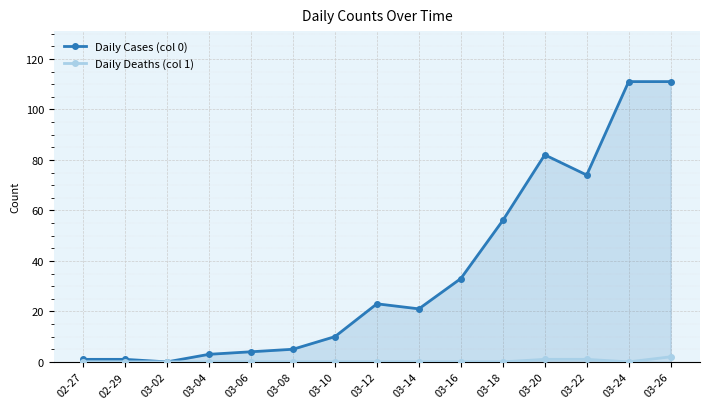

The Daily Cases (col 0) series shows 4 at 03-06. True or false?

True